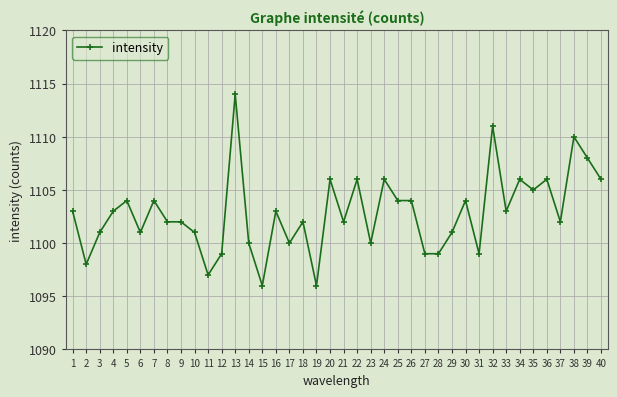

The value at 26 is 1104. True or false?

True